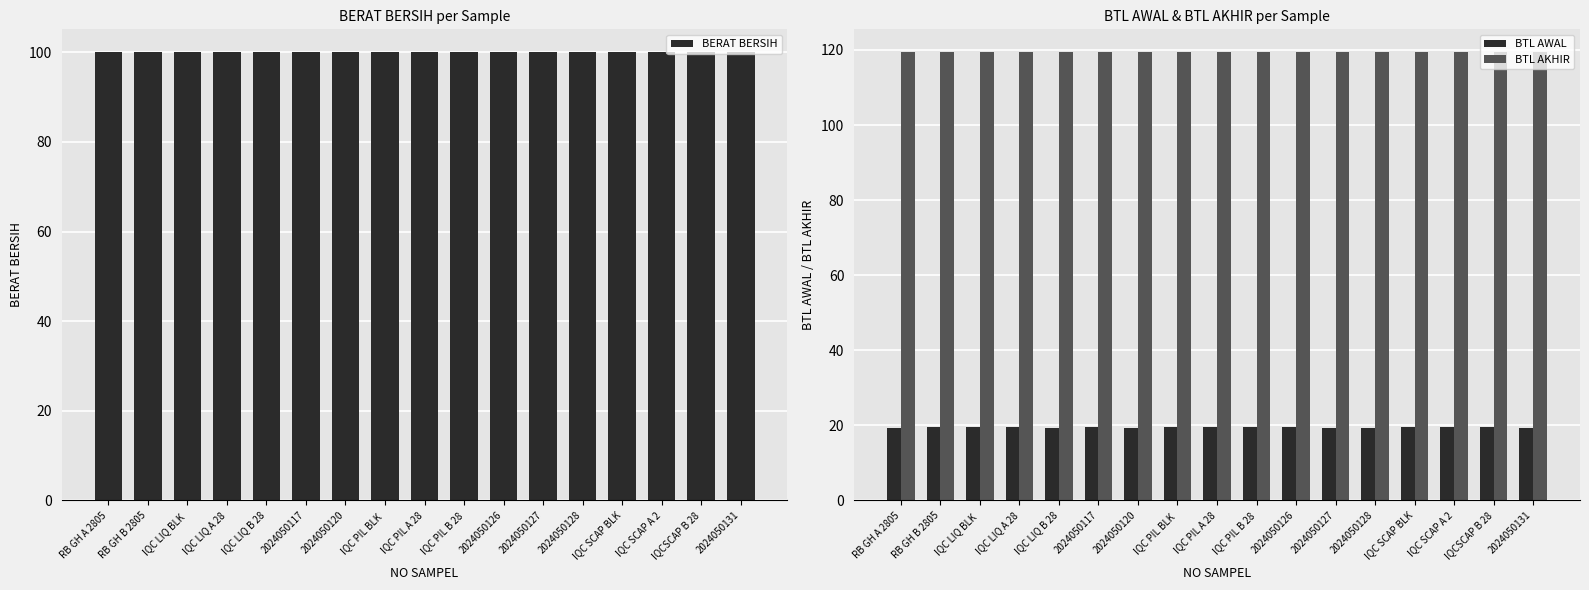

Count the BTL AWAL values in the range 19 to 20.

17